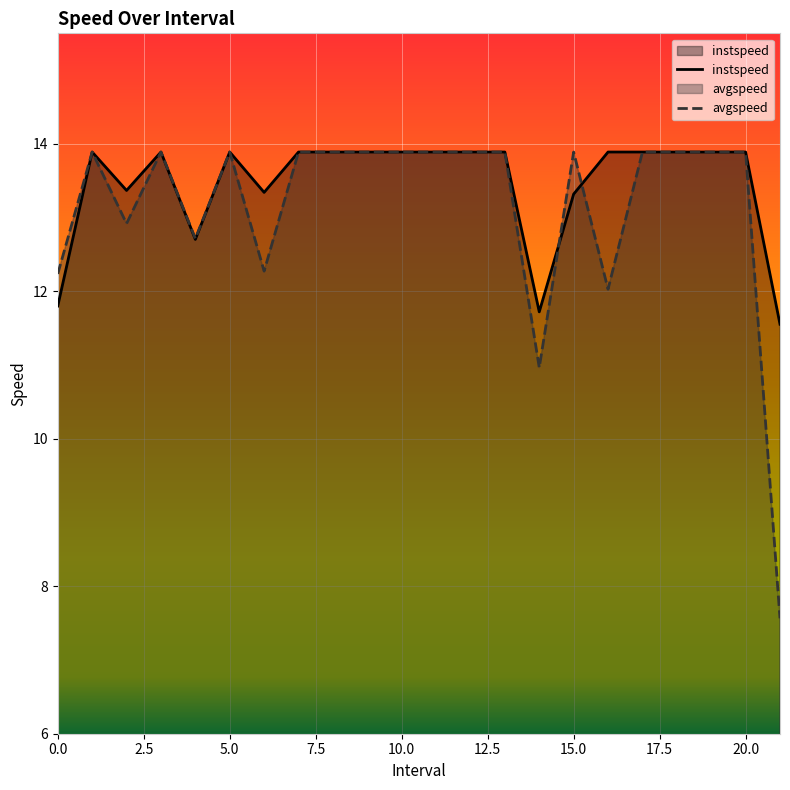

Does the chart display data point markers on the line(s)?

No